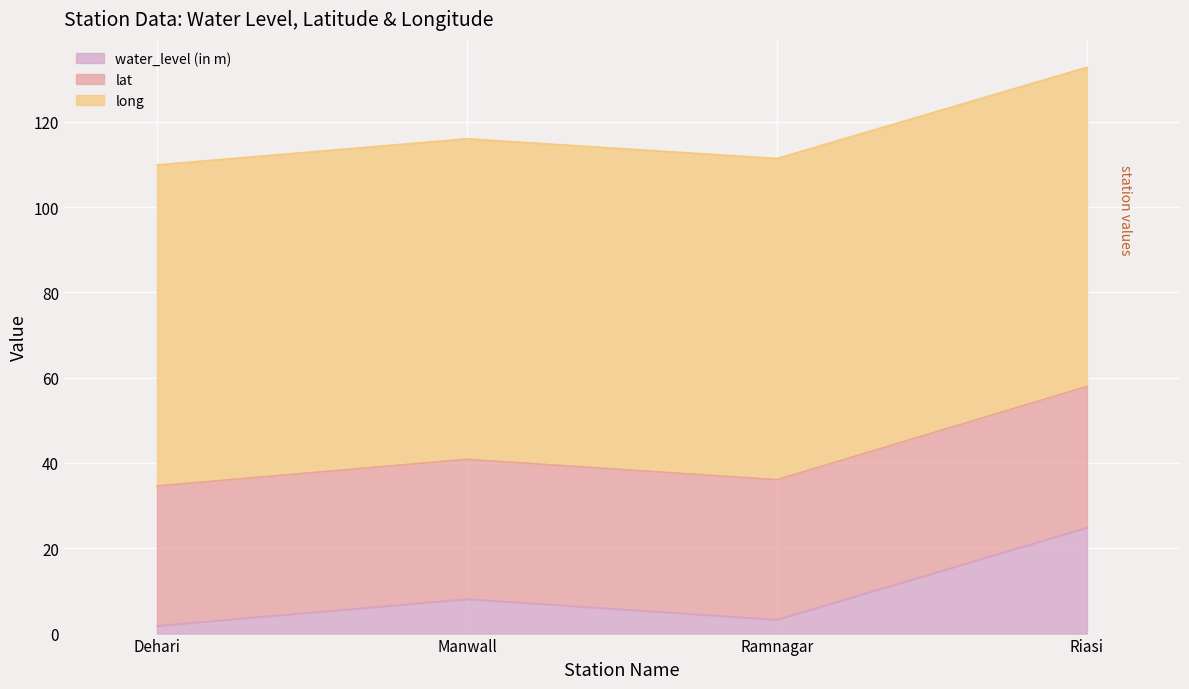

What is the difference between the water_level (in m) values at Ramnagar and Manwall?

4.8